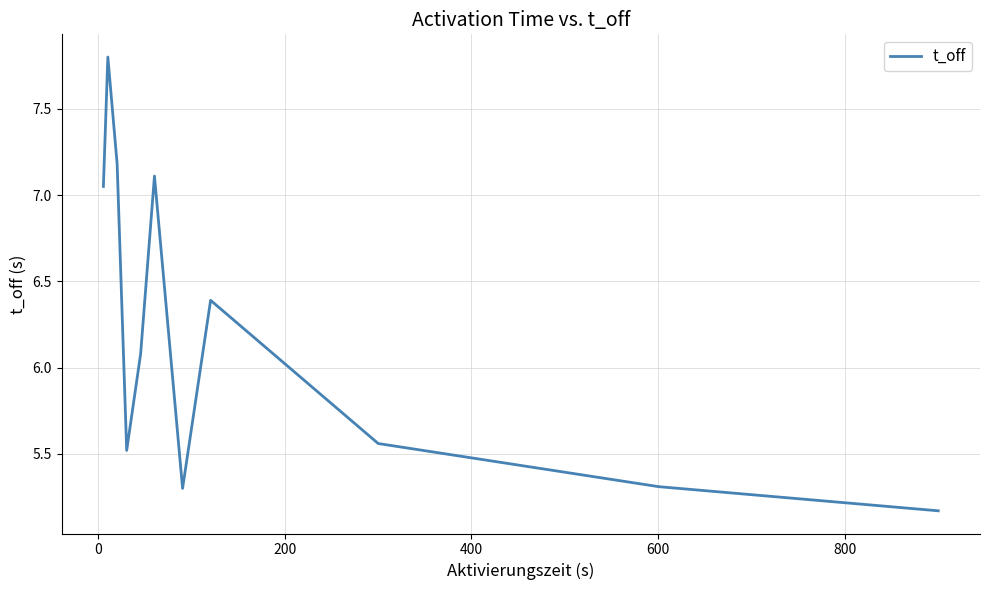

What is the difference between the maximum and minimum values?

2.6